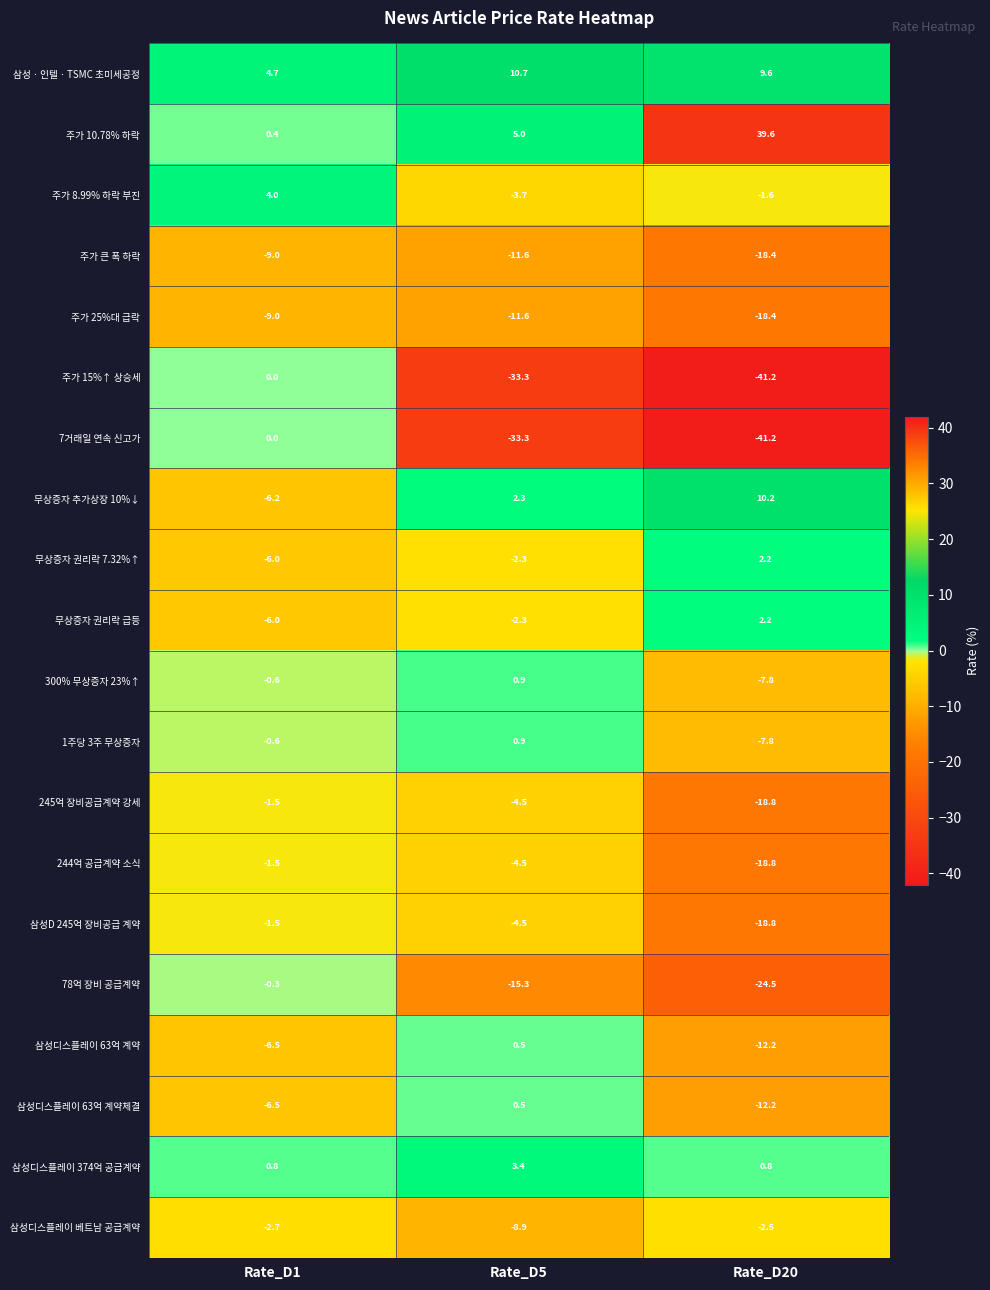

The value of 주가 큰 폭 하락 at Rate_D20 is -18.4. True or false?

True